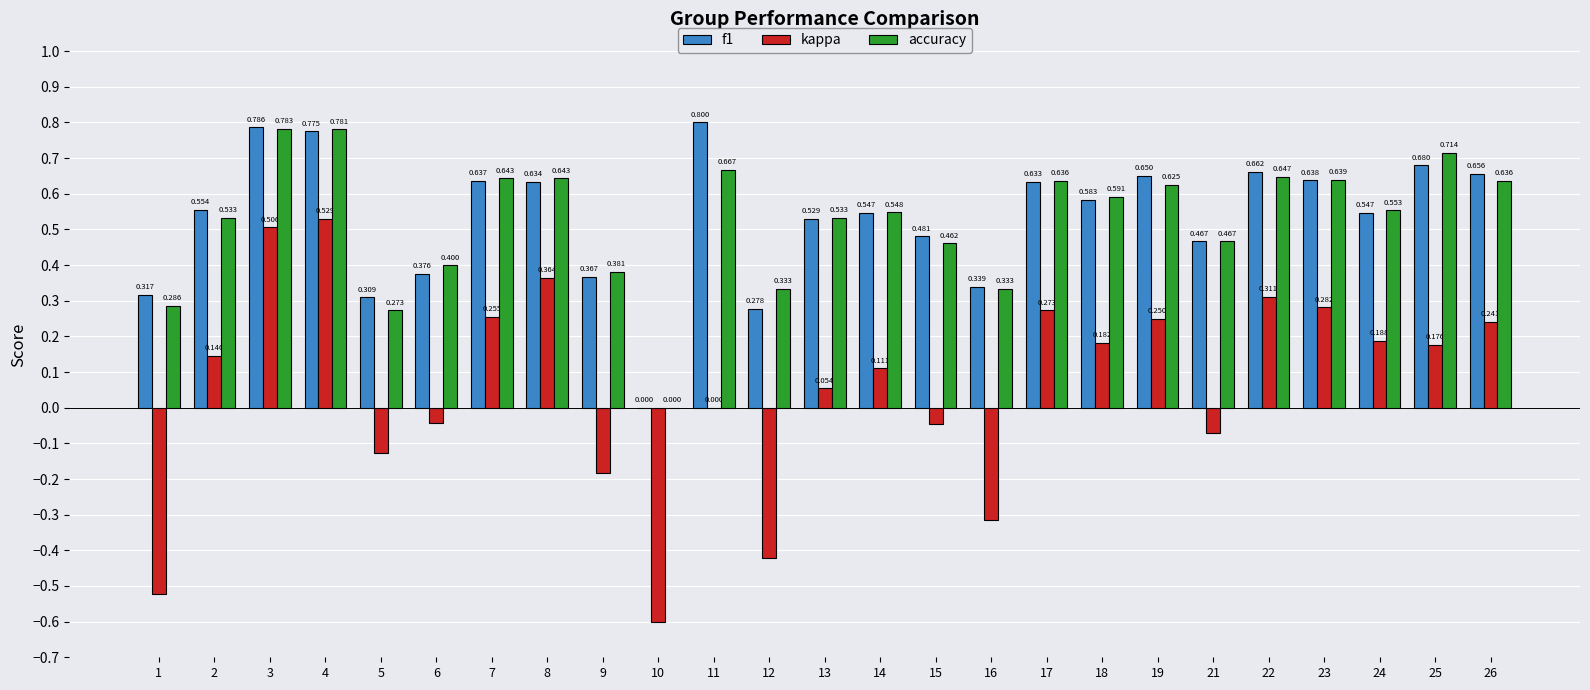

Which series changed the most between 10 and 21?

kappa